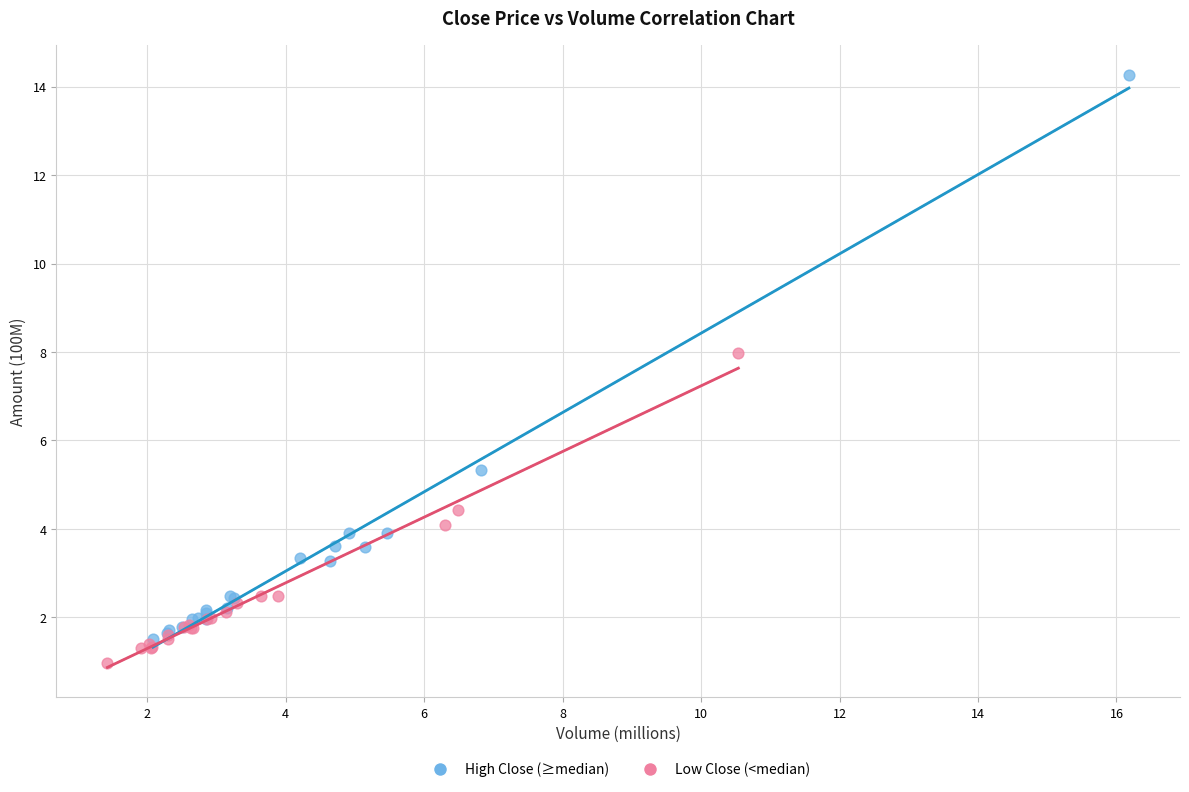

What are all the series names shown in the legend?

High Close (≥median), Low Close (<median)